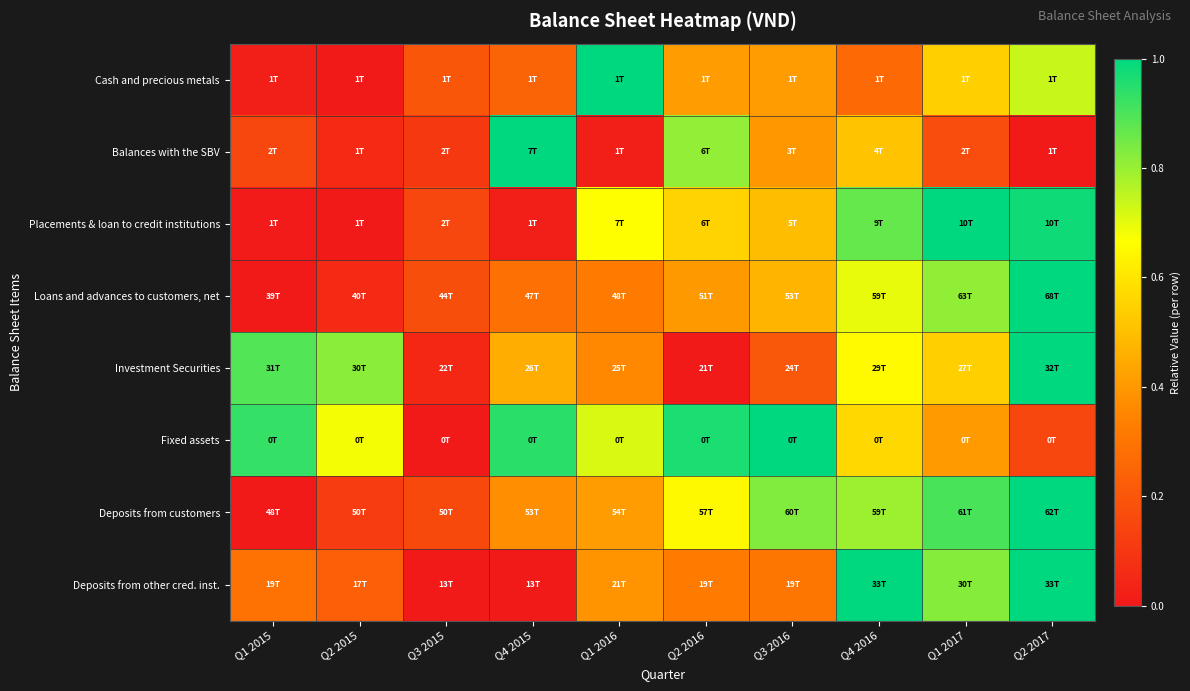

Rank the series at Q3 2016 from highest to lowest value.

Fixed assets, Deposits from customers, Placements & loan to credit institutions, Loans and advances to customers, net, Cash and precious metals, Balances with the SBV, Deposits from other cred. inst., Investment Securities